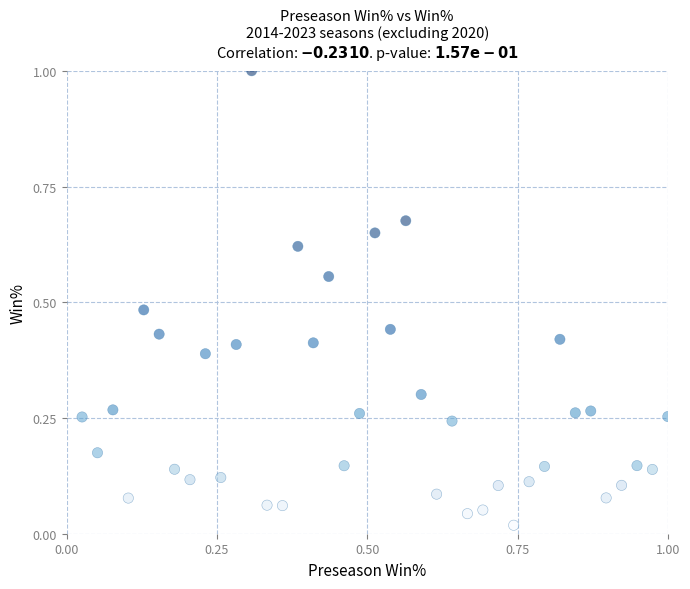

What is the range of X values (max minus min)?

1.0